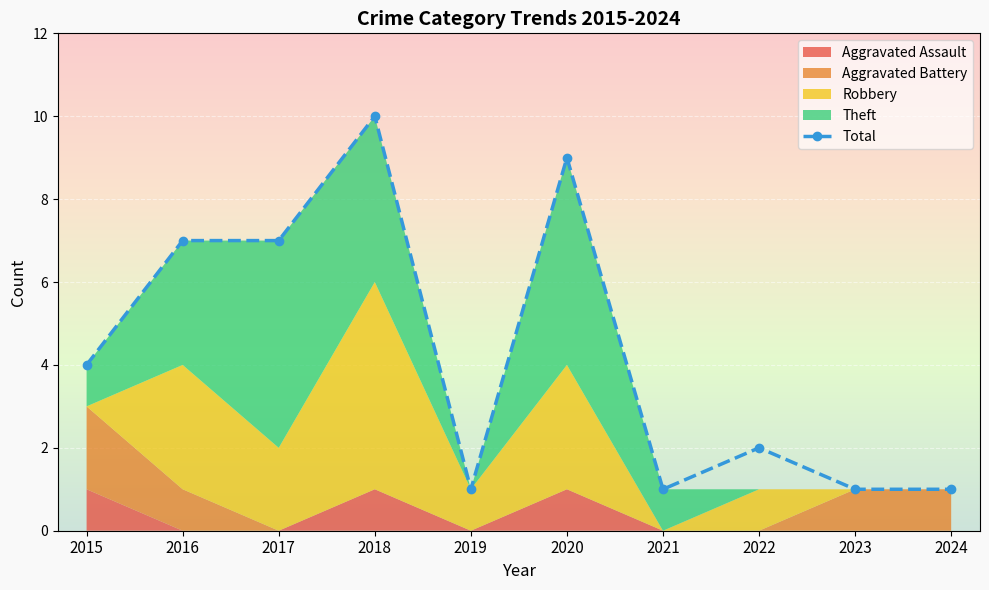

Which has a higher value, 2024 or 2017?

2017